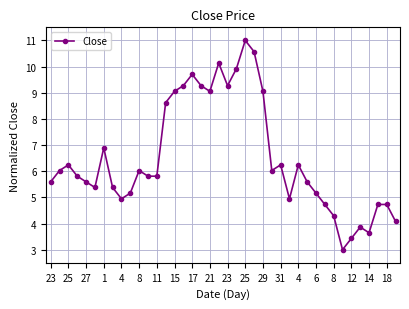

What is the greatest value displayed?

11.0